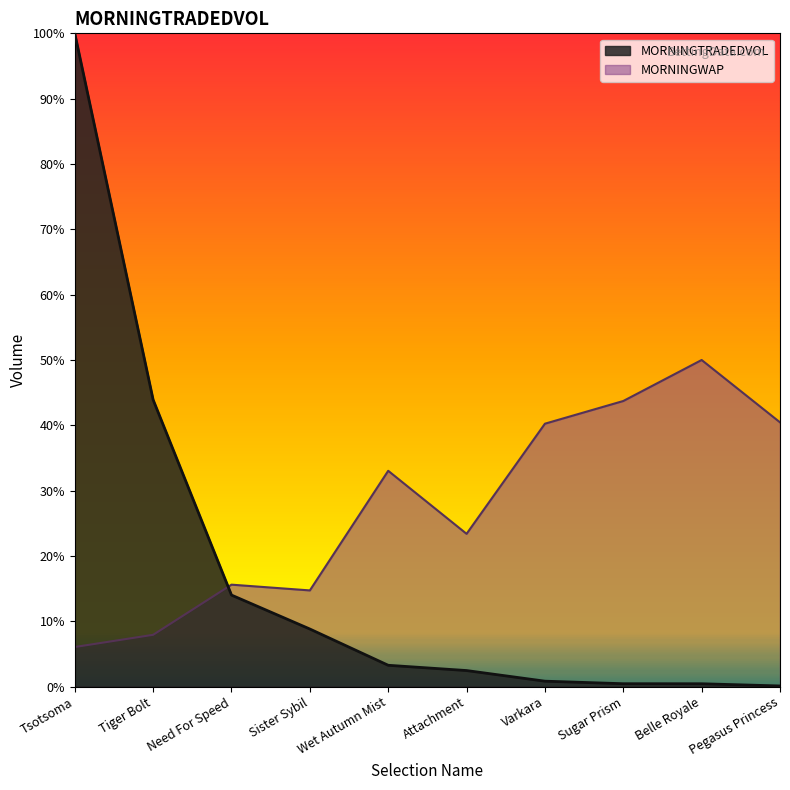

Is the value of MORNINGTRADEDVOL at Attachment greater than the value of MORNINGWAP at Varkara?

No